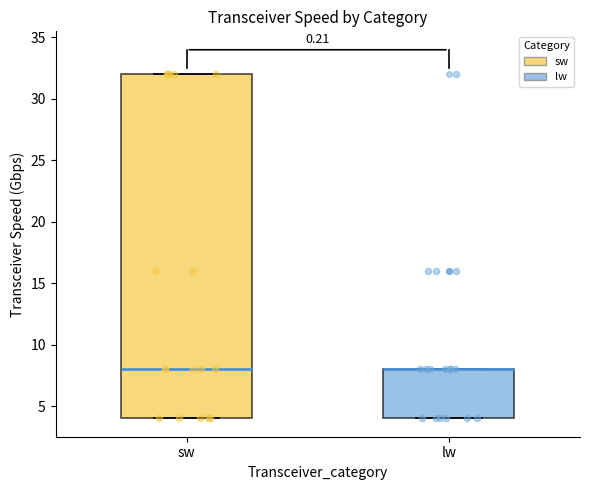

Where is the upper edge of the box for lw on the y-axis? The values are not printed on the chart, so give them approximately, as read against the axis.

8